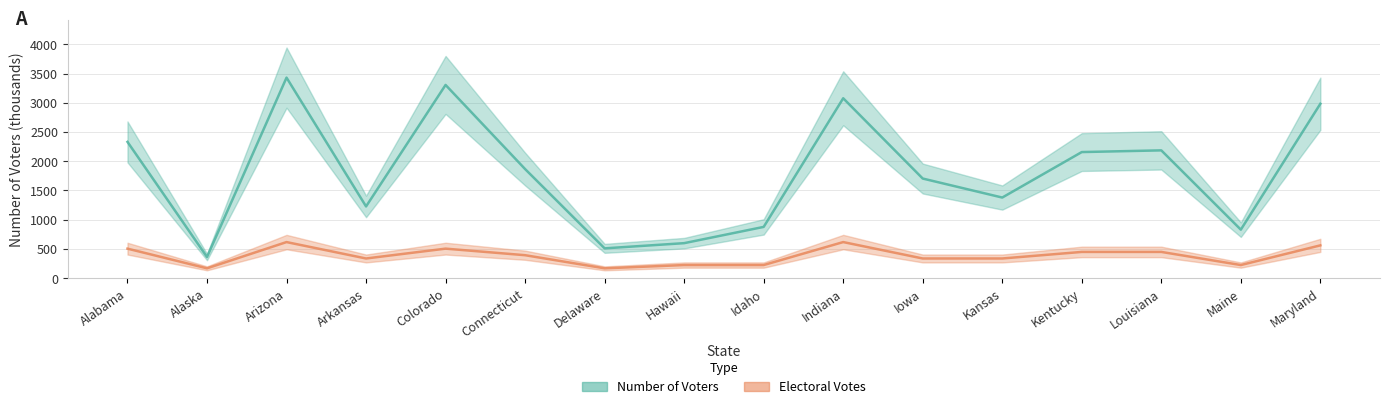

List the labels in order of Number of Voters value, largest first.

Arizona, Colorado, Indiana, Maryland, Alabama, Louisiana, Kentucky, Connecticut, Iowa, Kansas, Arkansas, Idaho, Maine, Hawaii, Delaware, Alaska